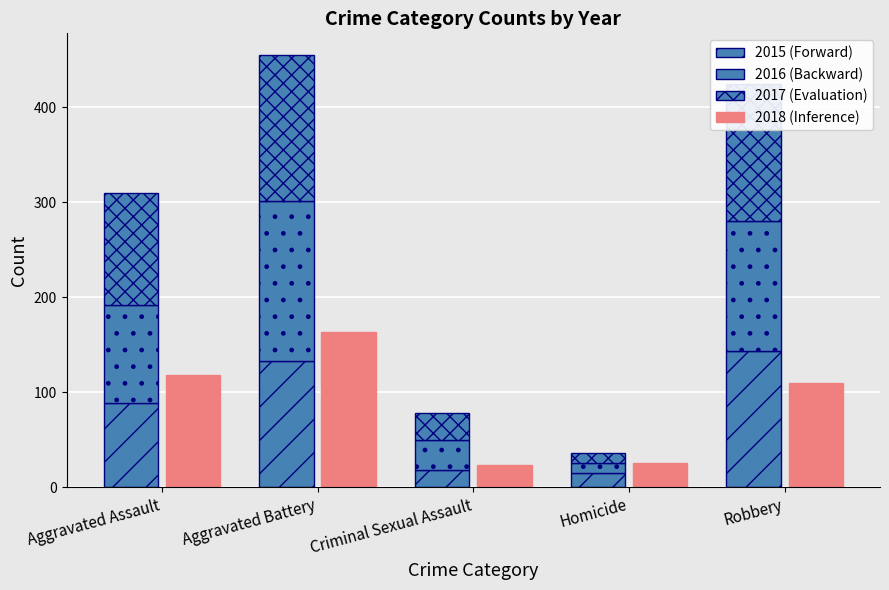

What is the label of the 3rd bar from the right?

Criminal Sexual Assault